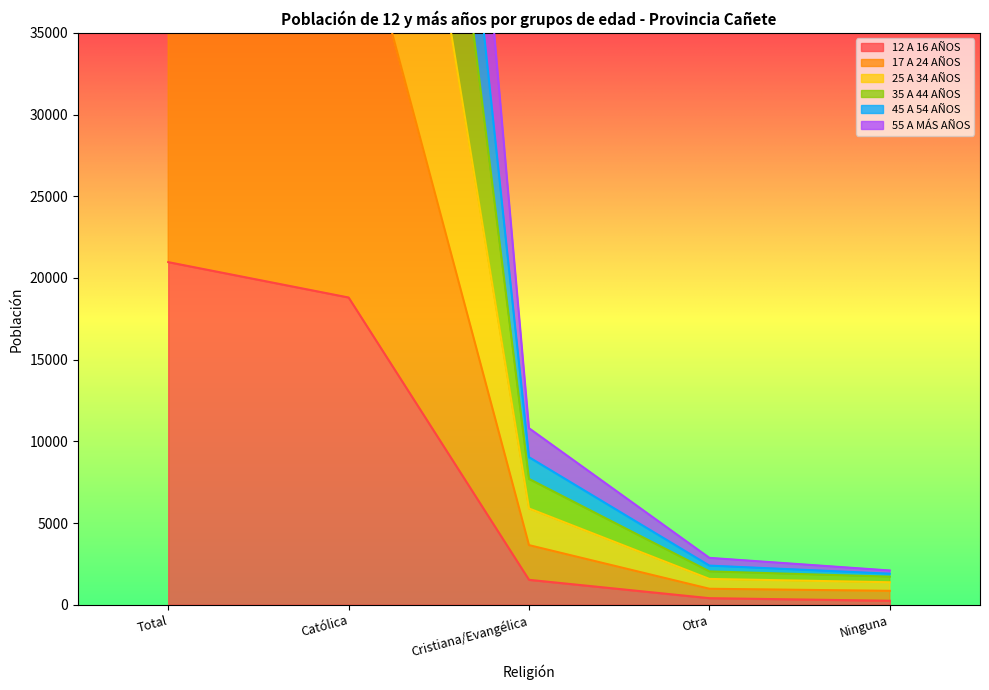

Reading left to right, transcribe all the data shown in this chart.

12 A 16 AÑOS: 20966	18801	1523	400	242
17 A 24 AÑOS: 50426	44955	3646	976	849
25 A 34 AÑOS: 107906	96451	7698	2039	1718
35 A 44 AÑOS: 151878	136115	10801	2867	2095
45 A 54 AÑOS: 126281	112960	9028	2393	1900
55 A MÁS AÑOS: 82148	73304	5891	1578	1375